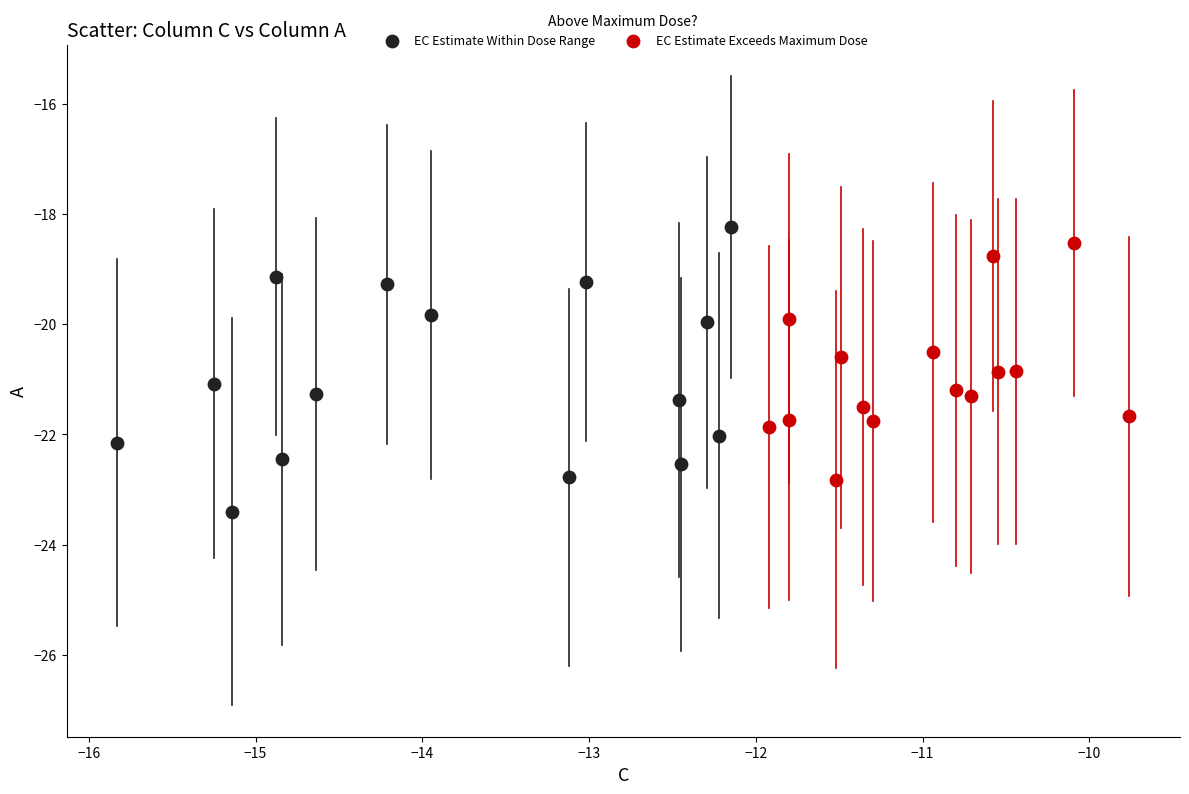

Which series contains the lowest Y value?

EC Estimate Within Dose Range